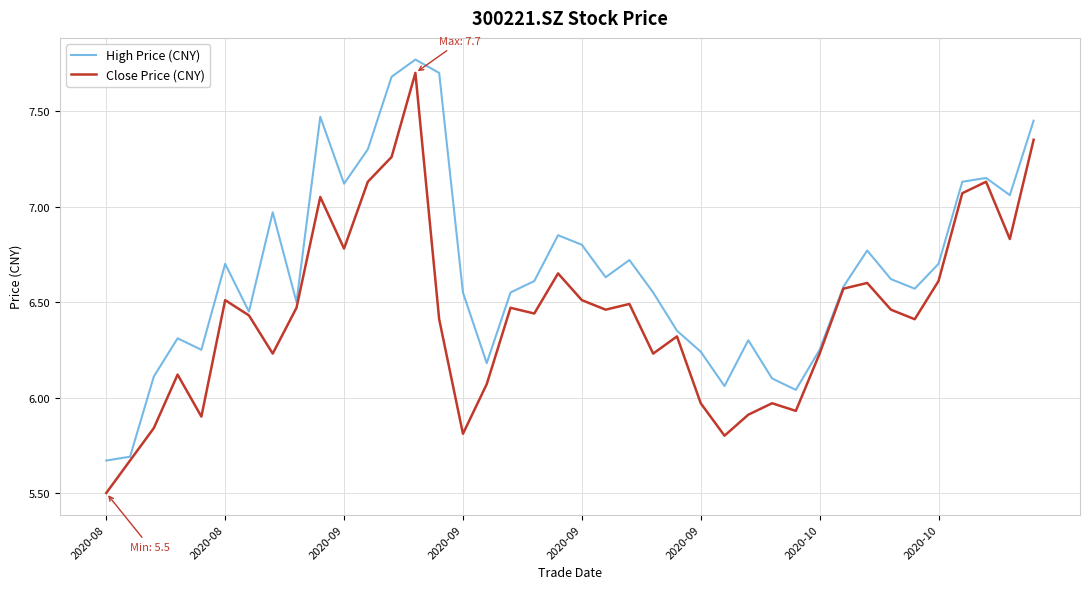

Which series has the largest total across all categories?

High Price (CNY)